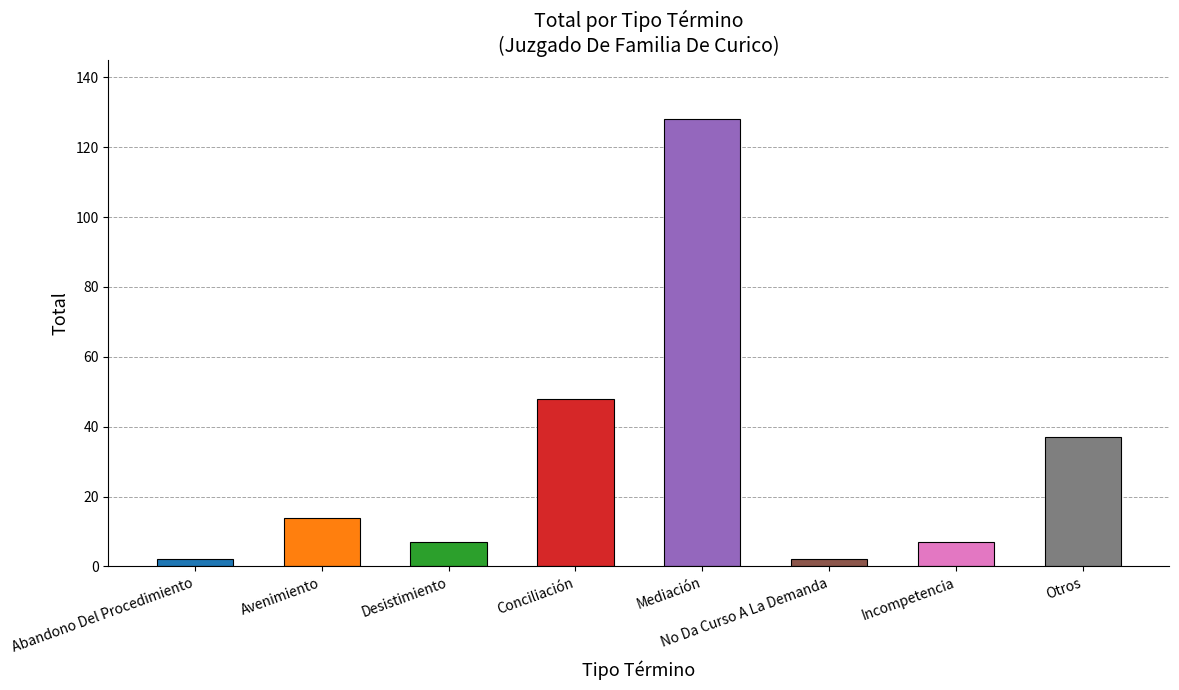

Which has a higher value, Incompetencia or No Da Curso A La Demanda?

Incompetencia